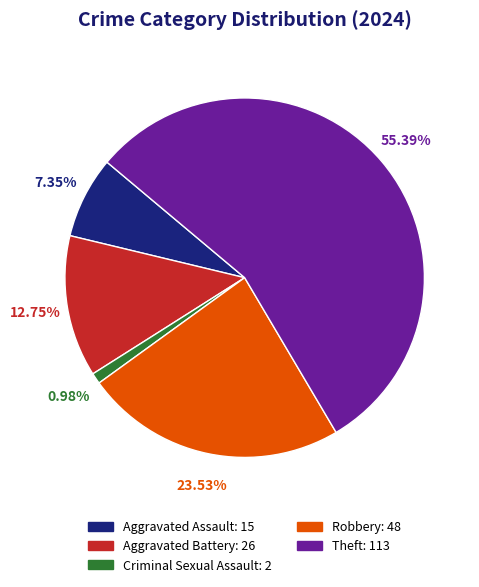

To the nearest percent, what percentage of the pie is Criminal Sexual Assault?

1%